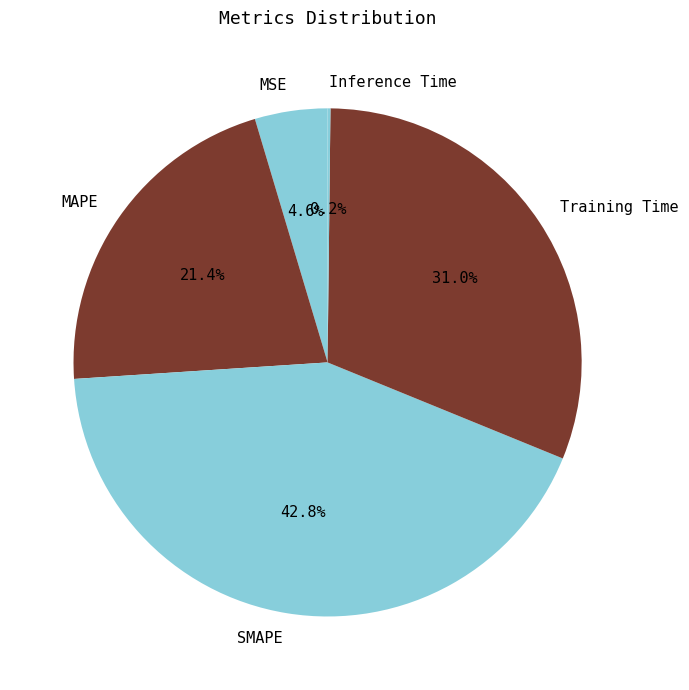

Does any single category account for the majority?

No